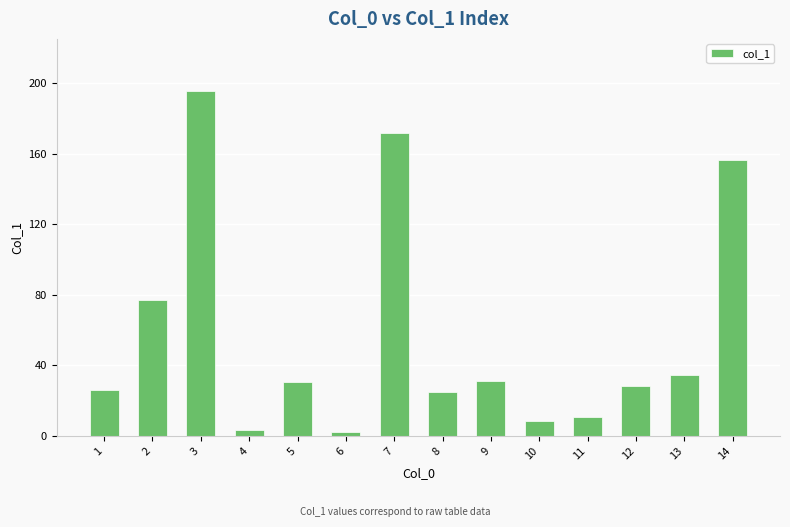

True or false: the data shows 34.4 at 13.

True